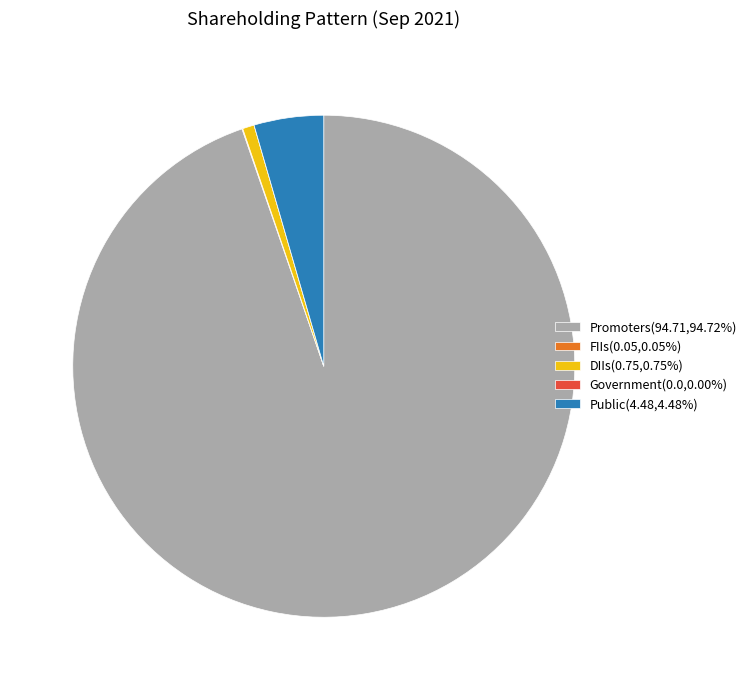

Does DIIs(0.75,0.75%) account for over 50% of the chart?

No